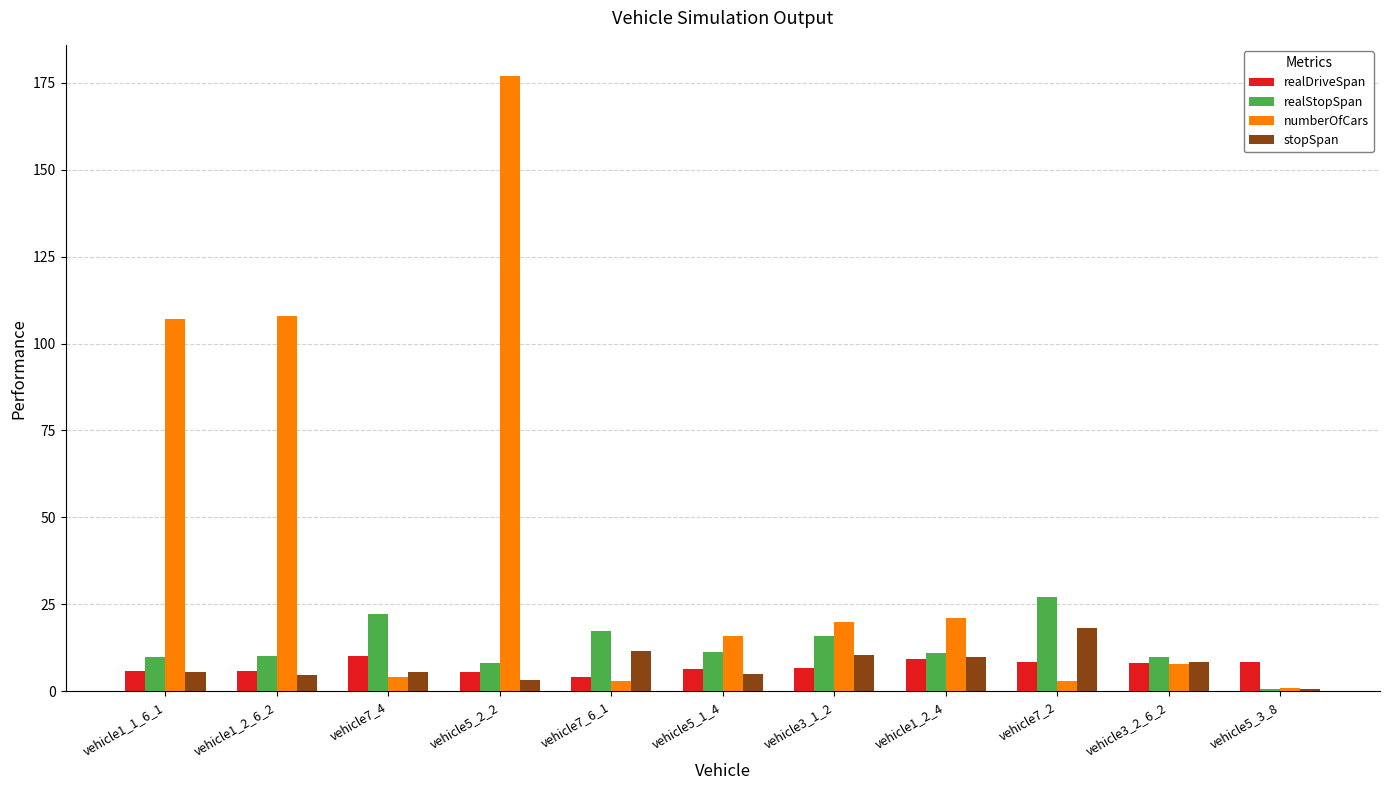

Is the value of stopSpan at vehicle5_1_4 greater than the value of numberOfCars at vehicle5_1_4?

No